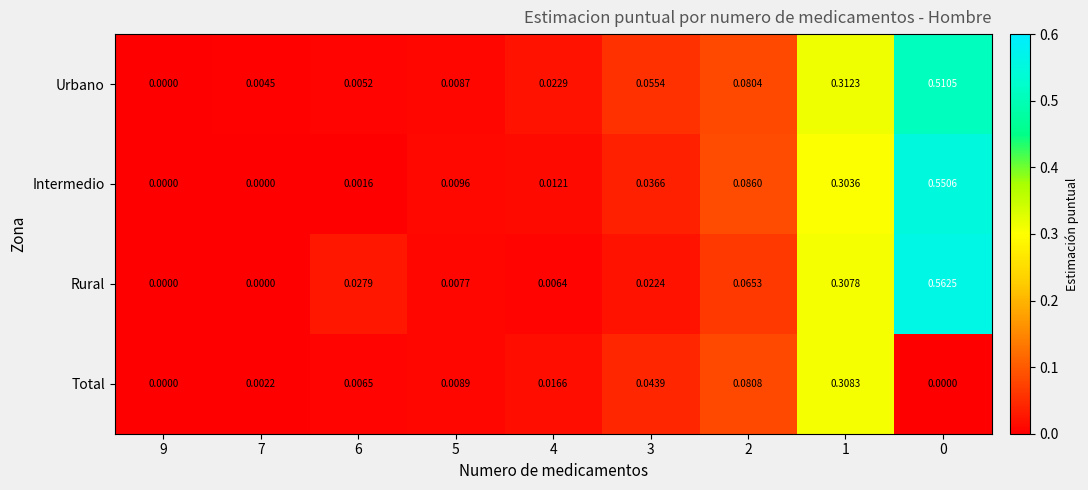

Is the value of Total at 4 greater than the value of Intermedio at 6?

Yes